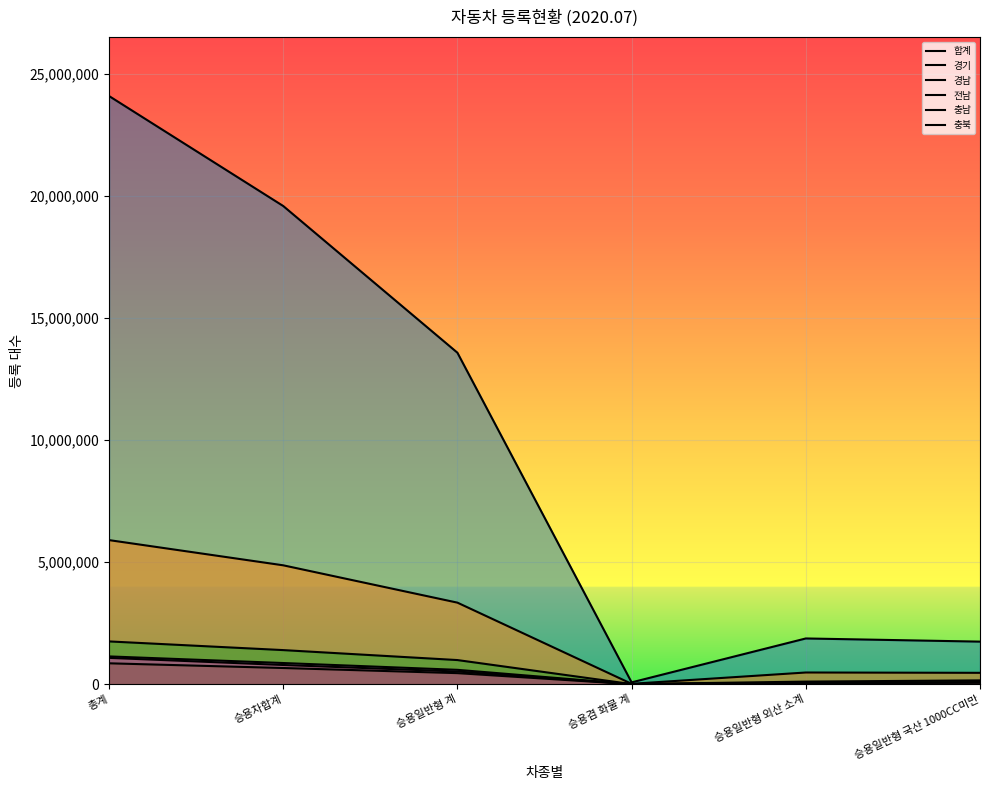

How many data points in 전남 are above 520318?

2